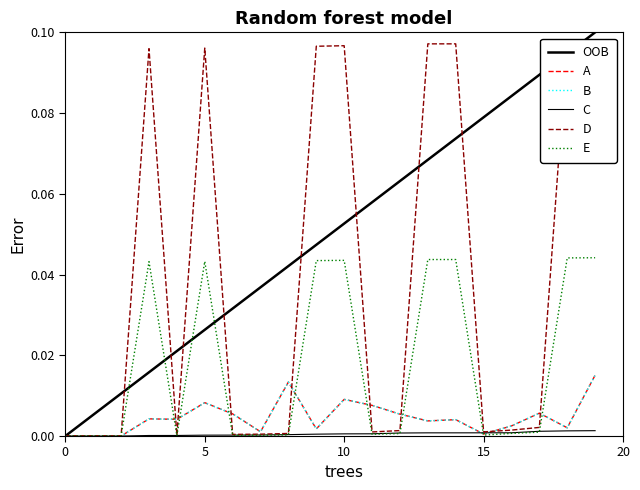

Which series has the largest total across all categories?

OOB